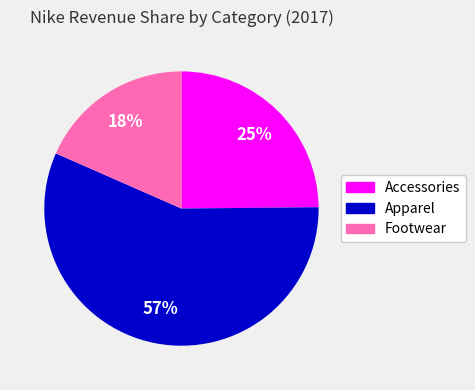

How many slices are in this pie chart?

3